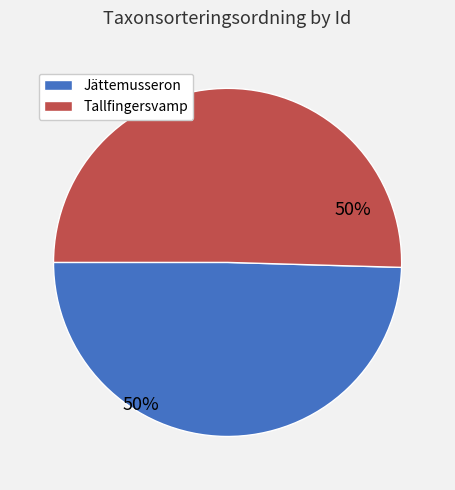

To the nearest percent, what is the average slice percentage?

50%